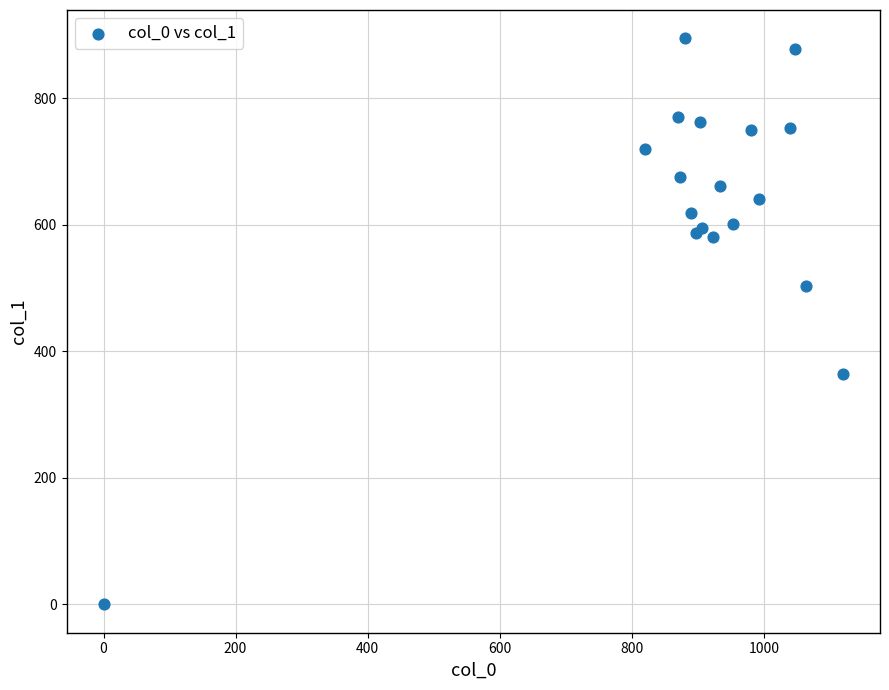

What Y value in the scatter plot is closest to 447?

502.9